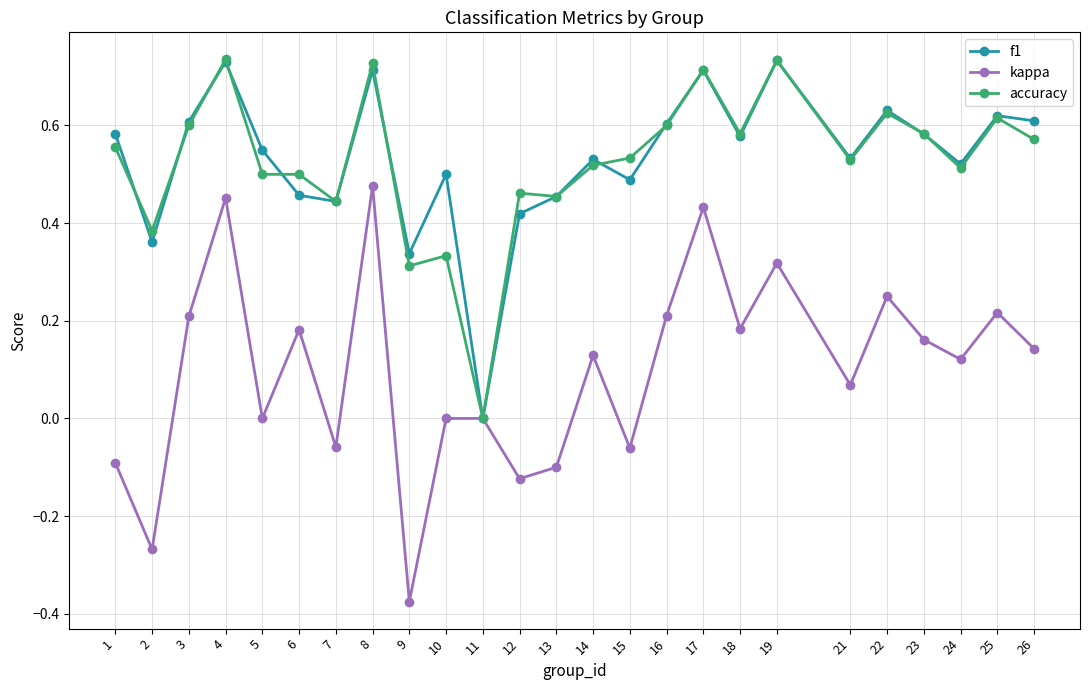

In kappa, how many points are lower than both neighbors (excluding endpoints)?

9